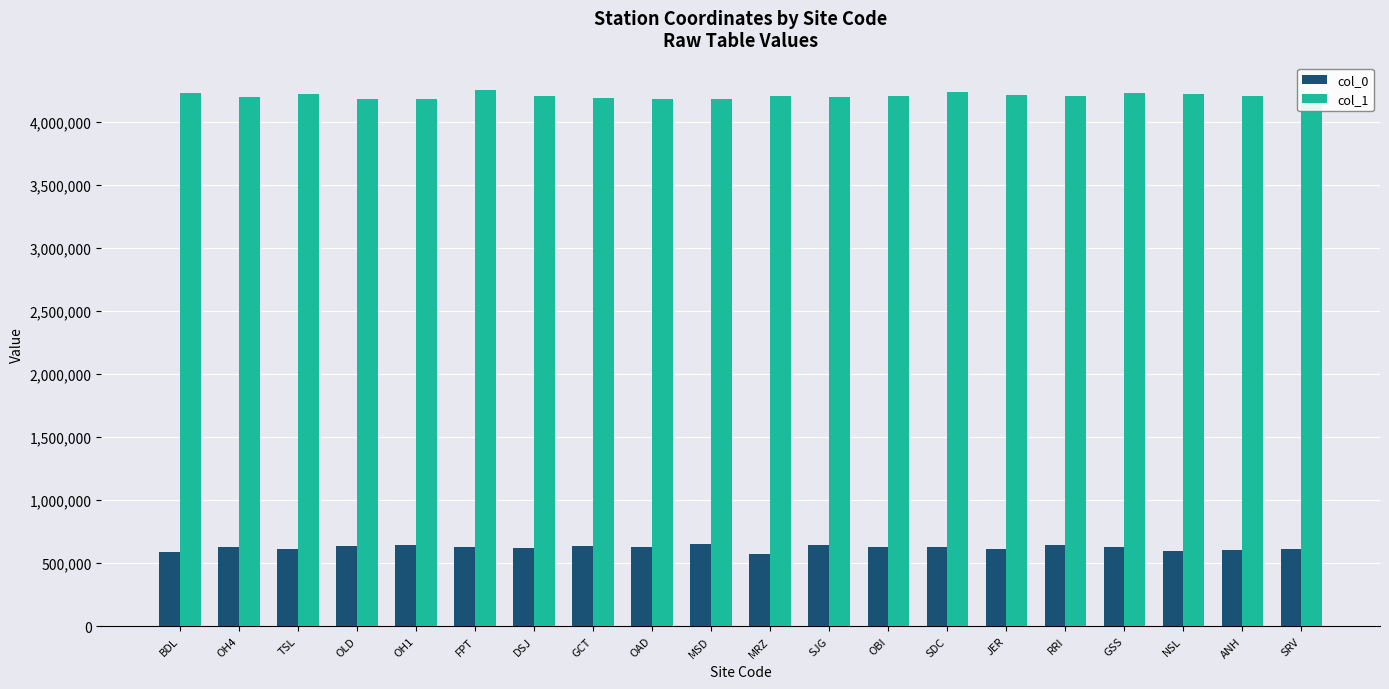

What is the approximate value of col_1 at MRZ?

4209227.7